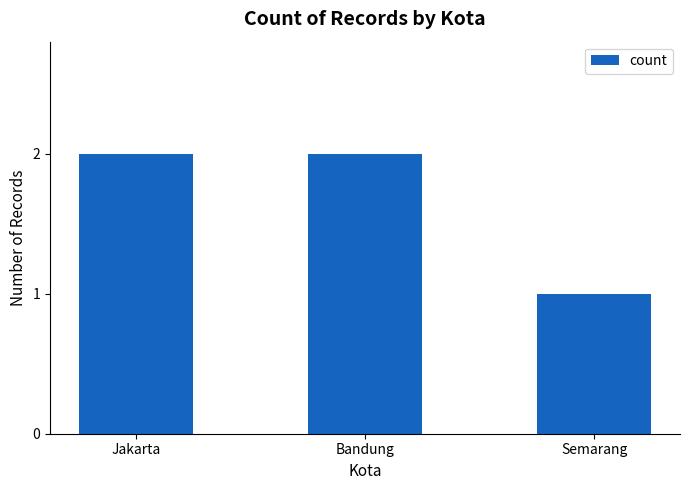

The chart shows a value of 1 at Jakarta. True or false?

False